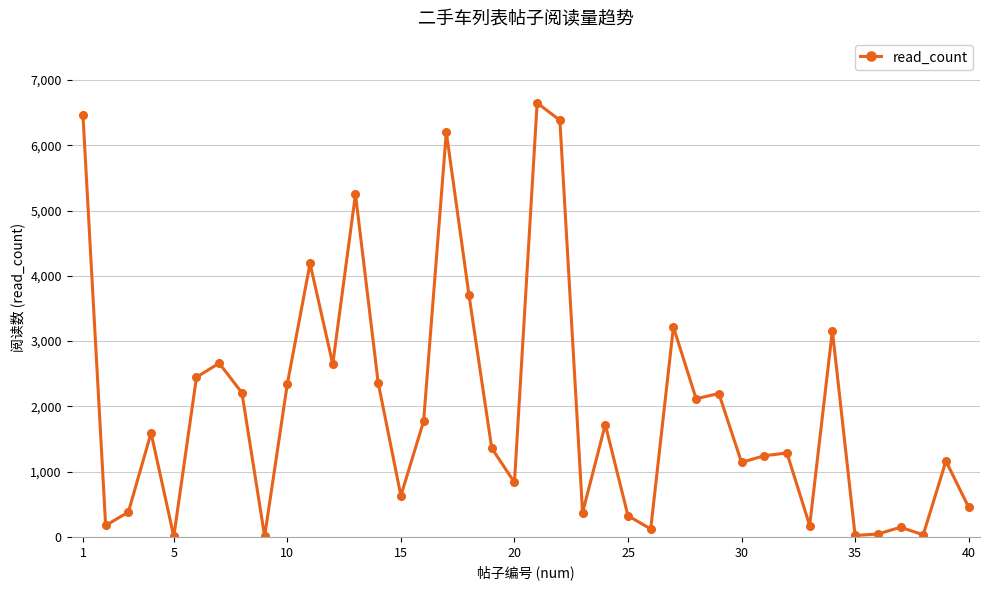

How many points are lower than both their immediate neighbors (excluding endpoints)?

13